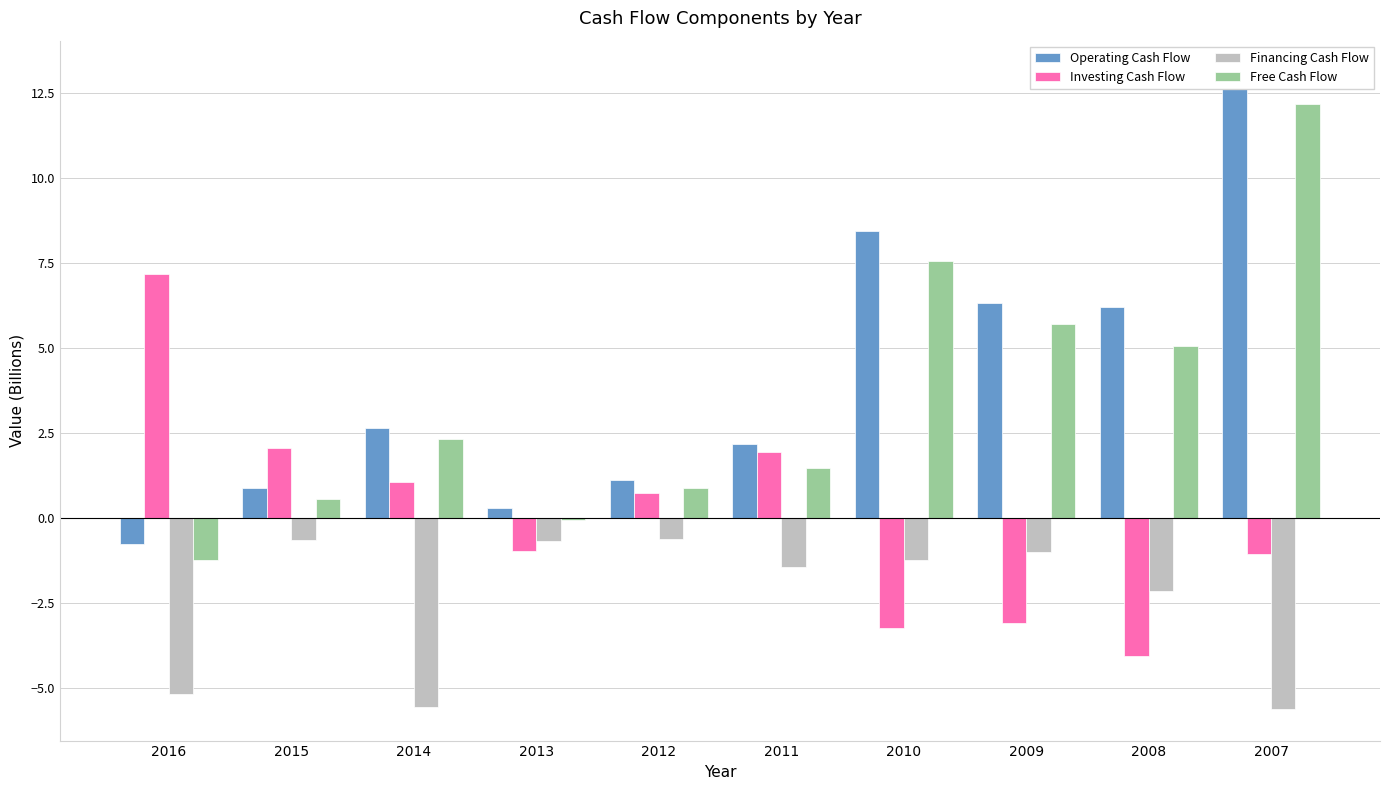

Rank the categories by Operating Cash Flow value from highest to lowest.

2007, 2010, 2009, 2008, 2014, 2011, 2012, 2015, 2013, 2016